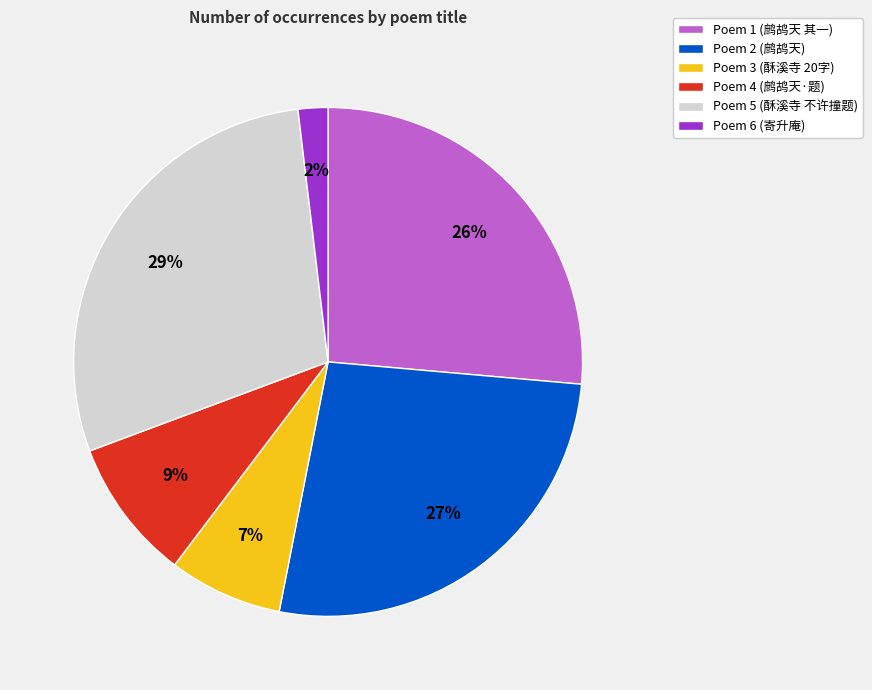

Does any single category account for the majority?

No